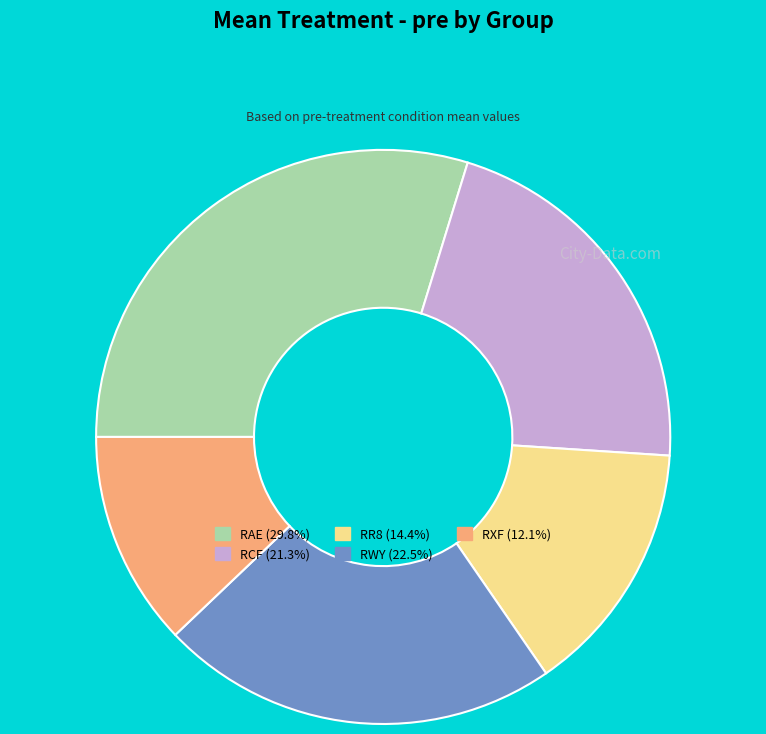

Is the sum of RWY (22.5%) and RAE (29.8%) greater than half?

Yes